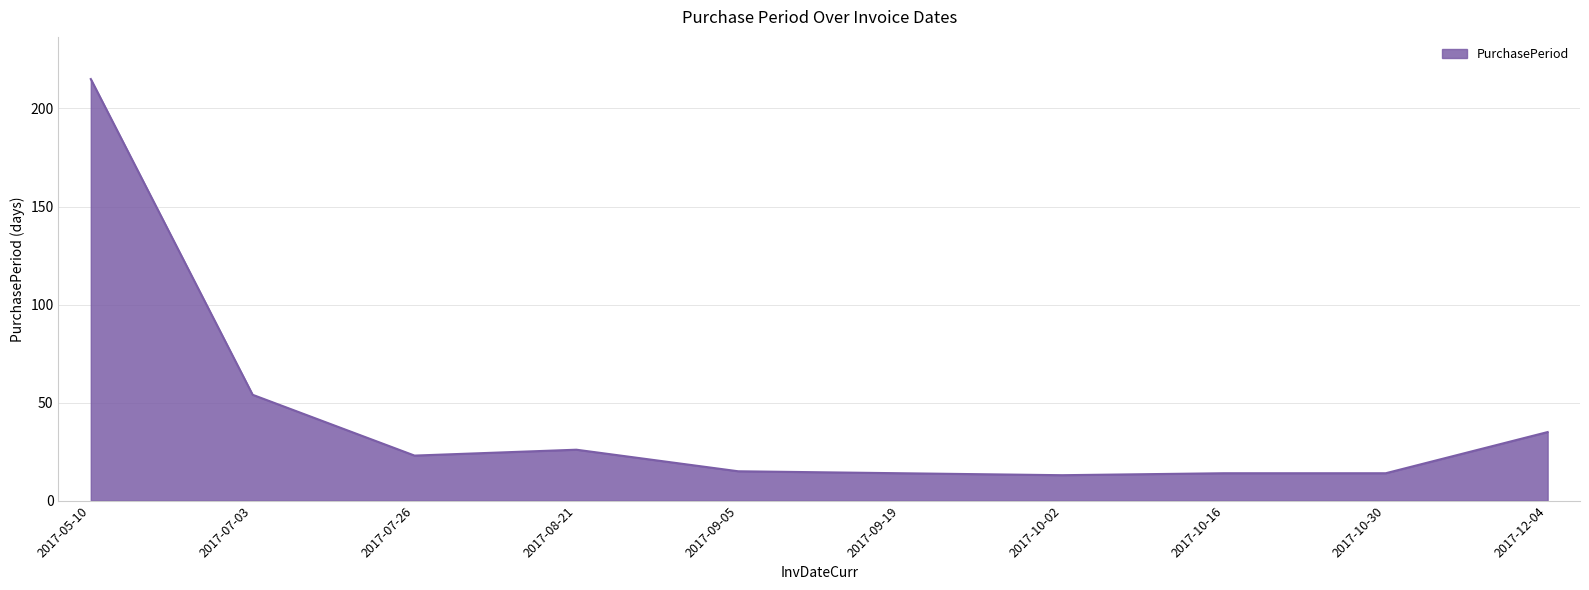

How many lines are shown in the chart?

1